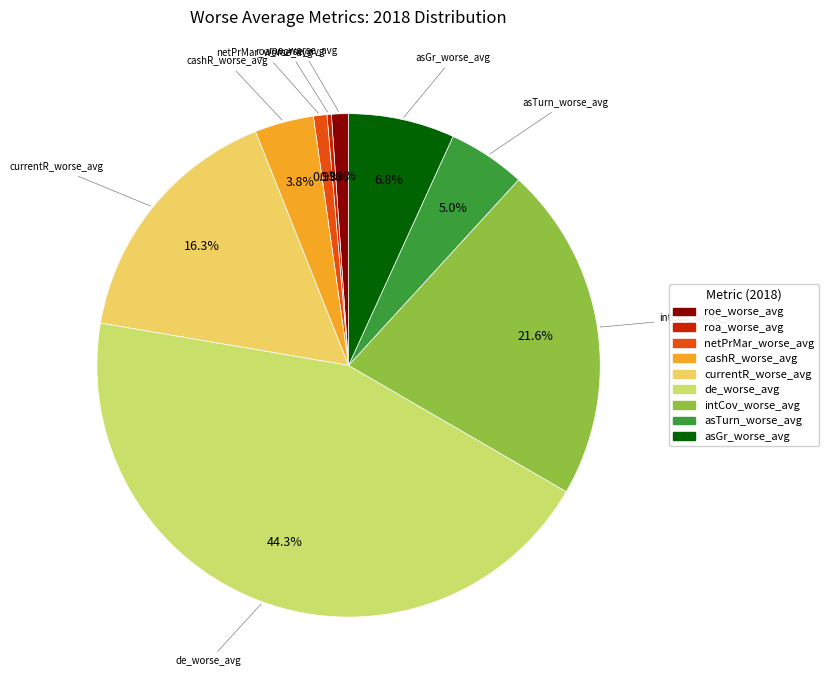

Count the number of slices in the pie.

9